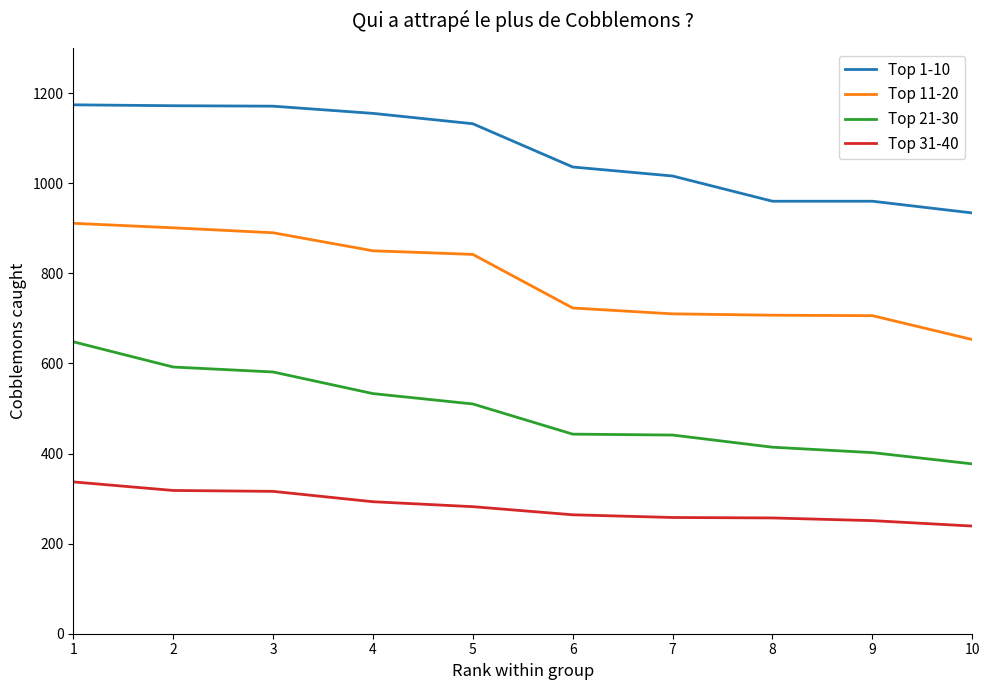

Rank the series by their maximum value, from highest to lowest.

Top 1-10, Top 11-20, Top 21-30, Top 31-40